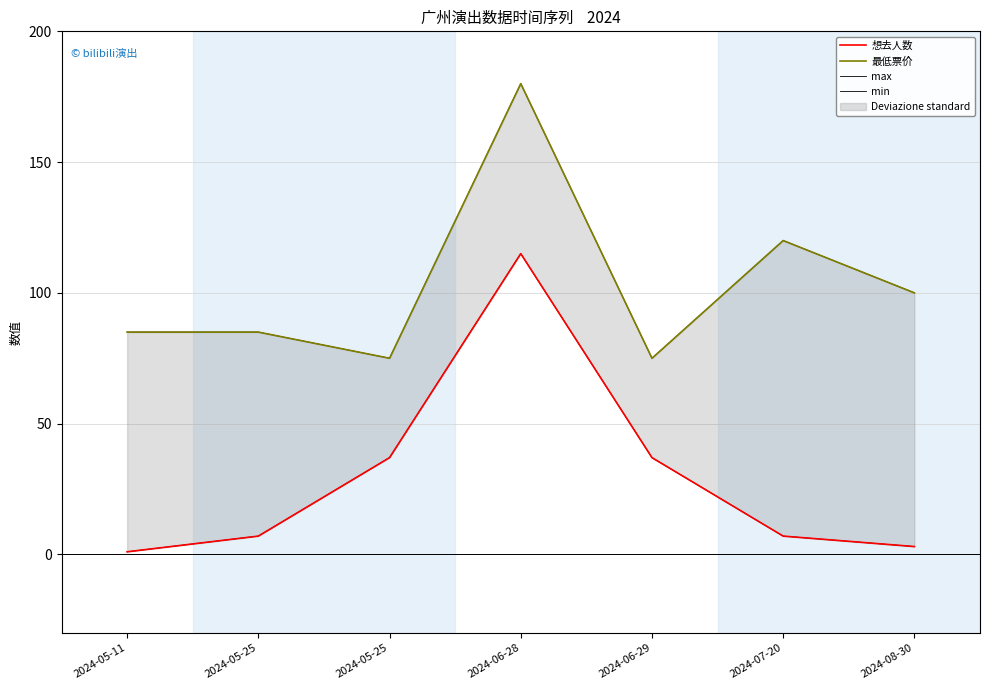

What is the total value across all series at 2024-07-20?

254